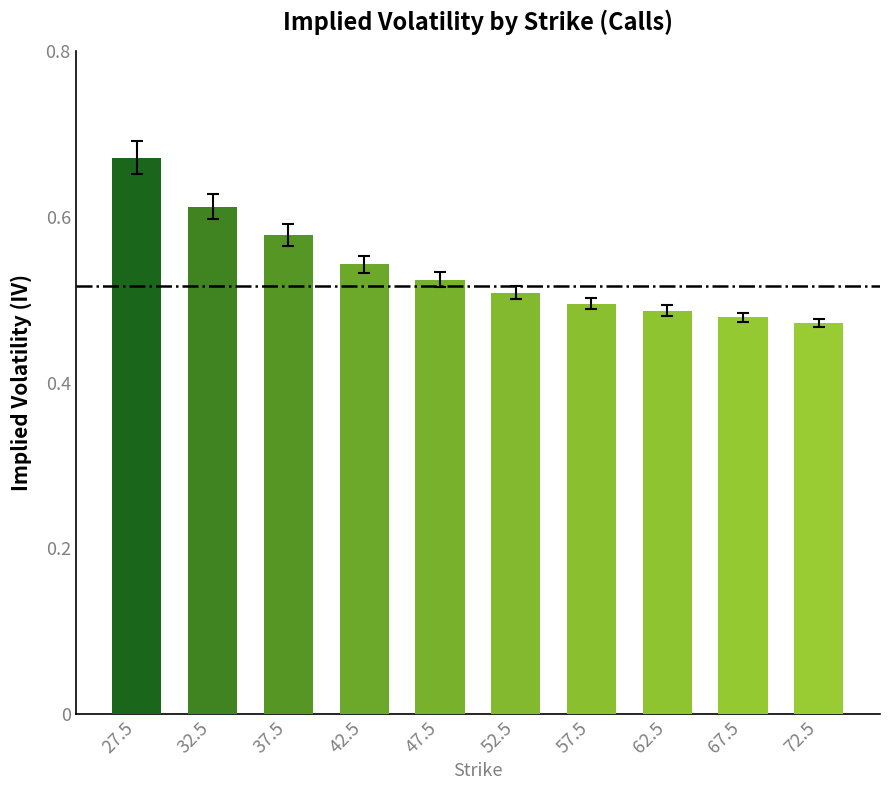

True or false: the data shows 0.5 at 47.5.

True